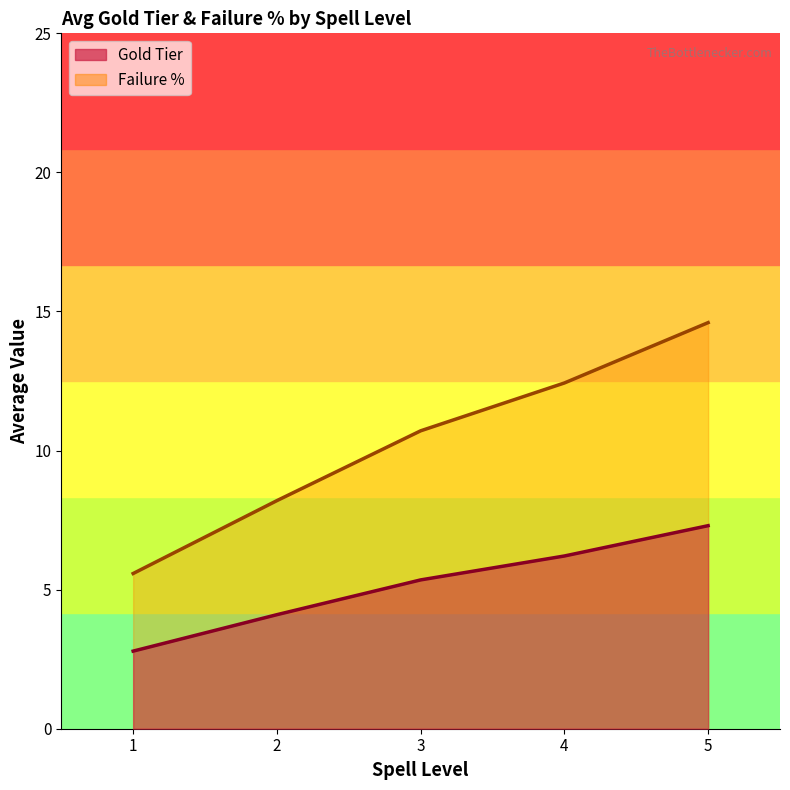

True or false: Gold Tier has a value of 4.0 at 2.

True